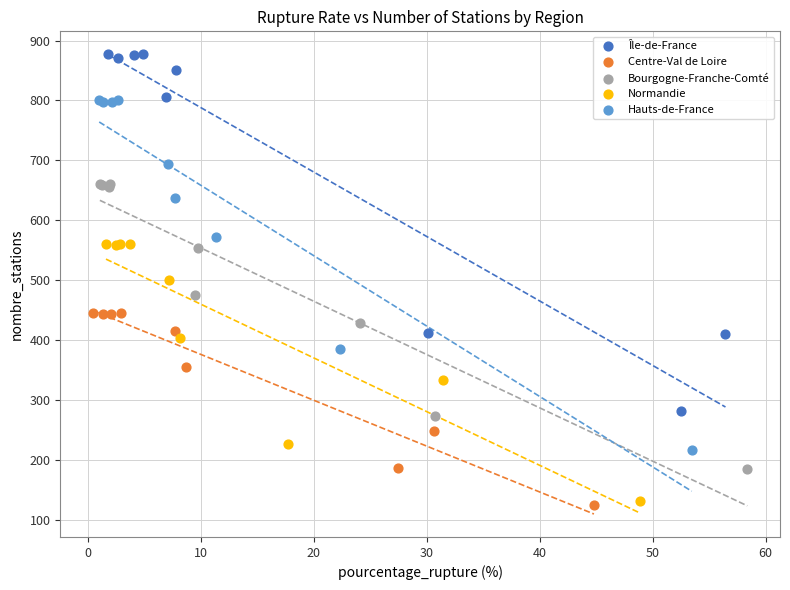

Which series reaches the maximum Y coordinate?

Île-de-France